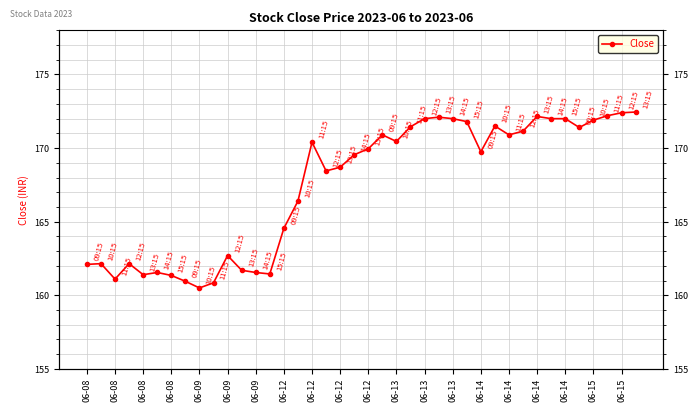

What is the ratio of the value at 33 to the value at 06-09?

1.1